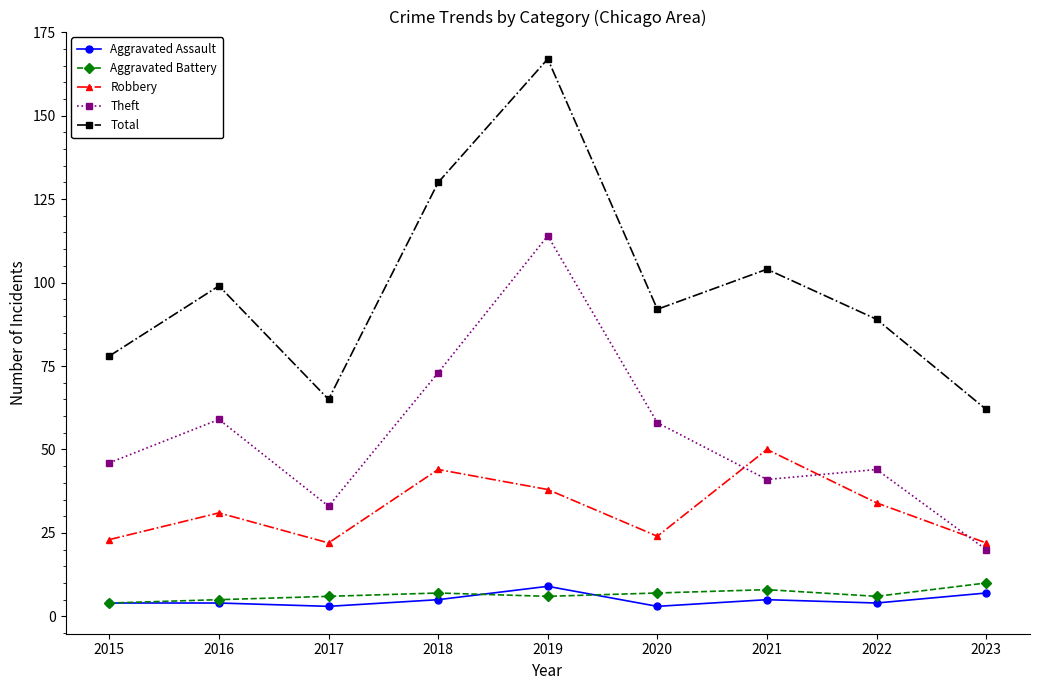

What is the minimum value for Aggravated Battery?

4